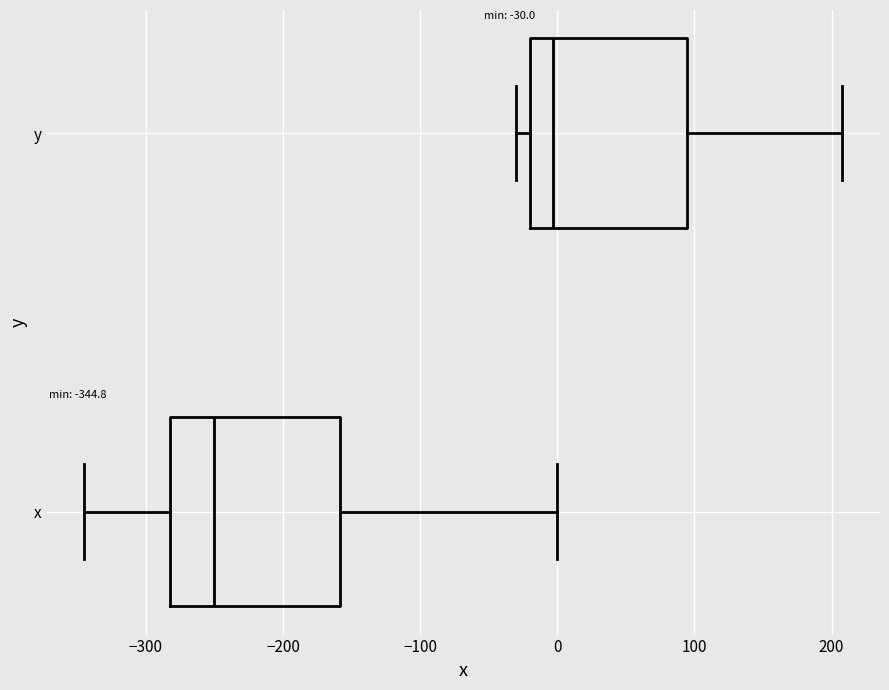

Which box's median line is the furthest to the left?

x